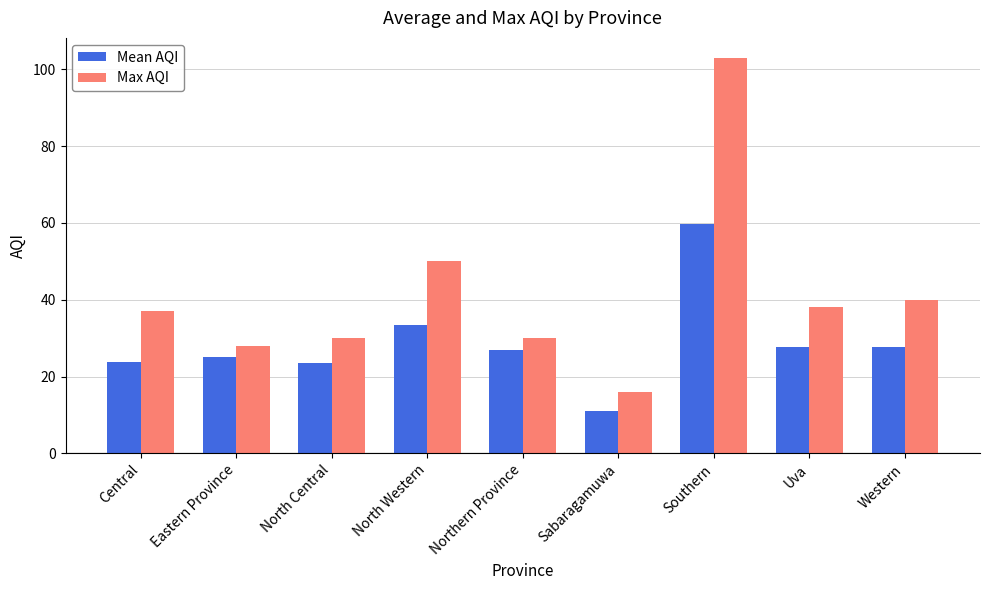

Rank the series by their maximum value, from lowest to highest.

Mean AQI, Max AQI